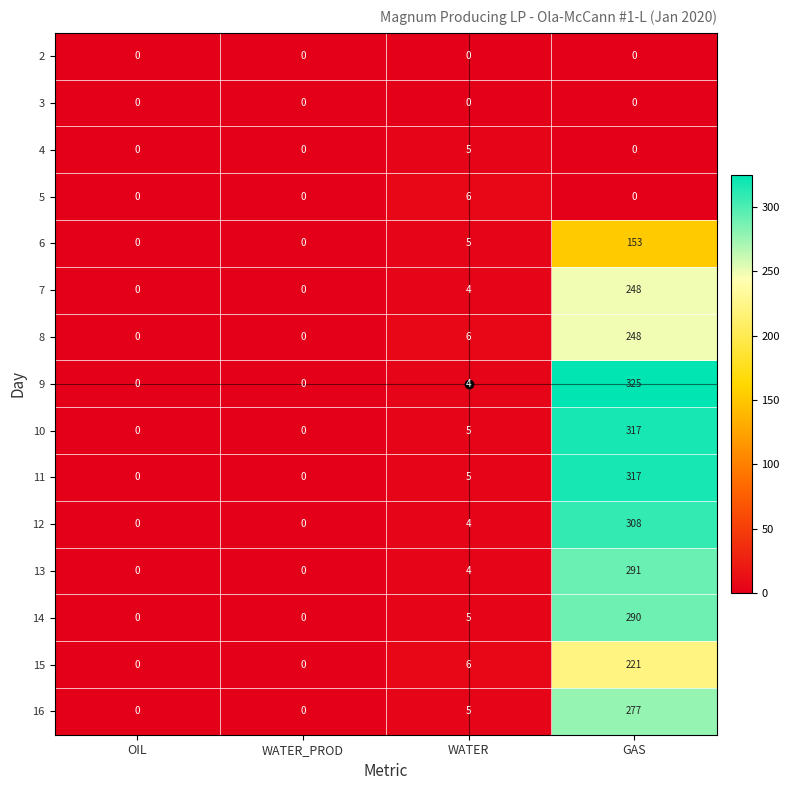

Which series has the largest range (max minus min)?

9